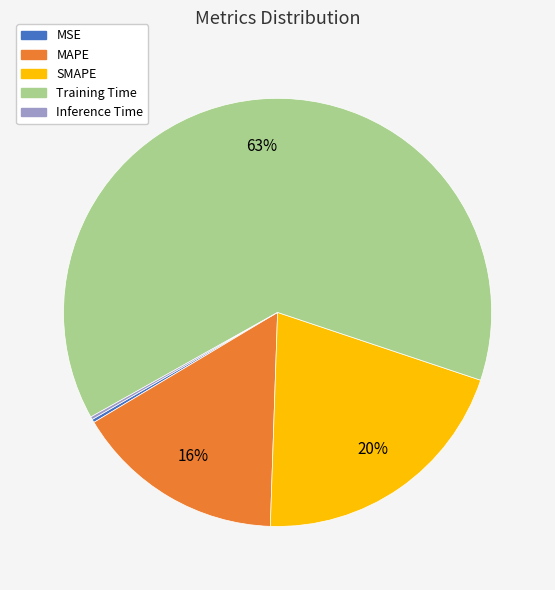

Is there any slice that represents more than half of the pie?

Yes